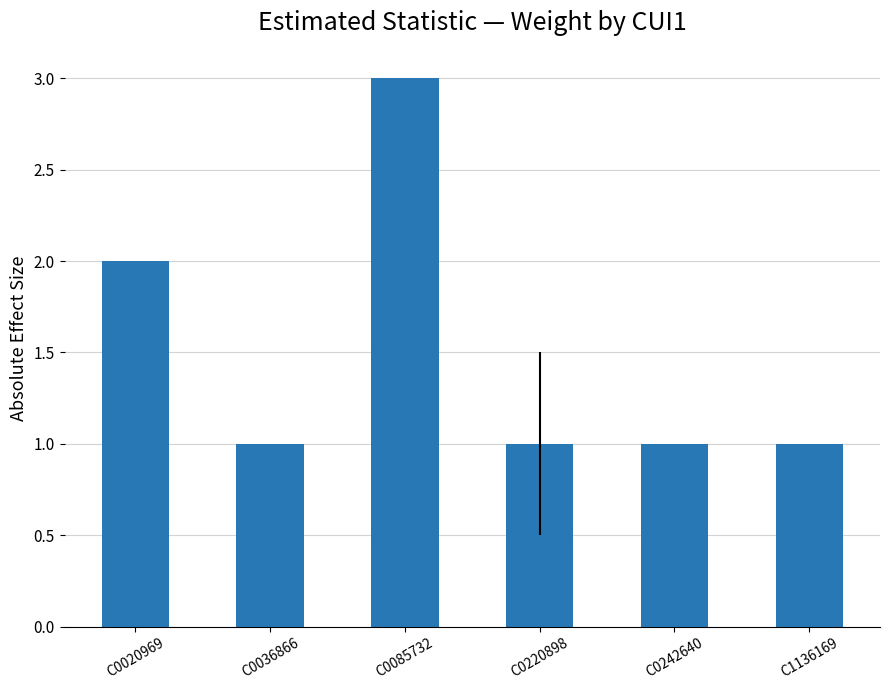

True or false: the data shows 1 at C0020969.

False